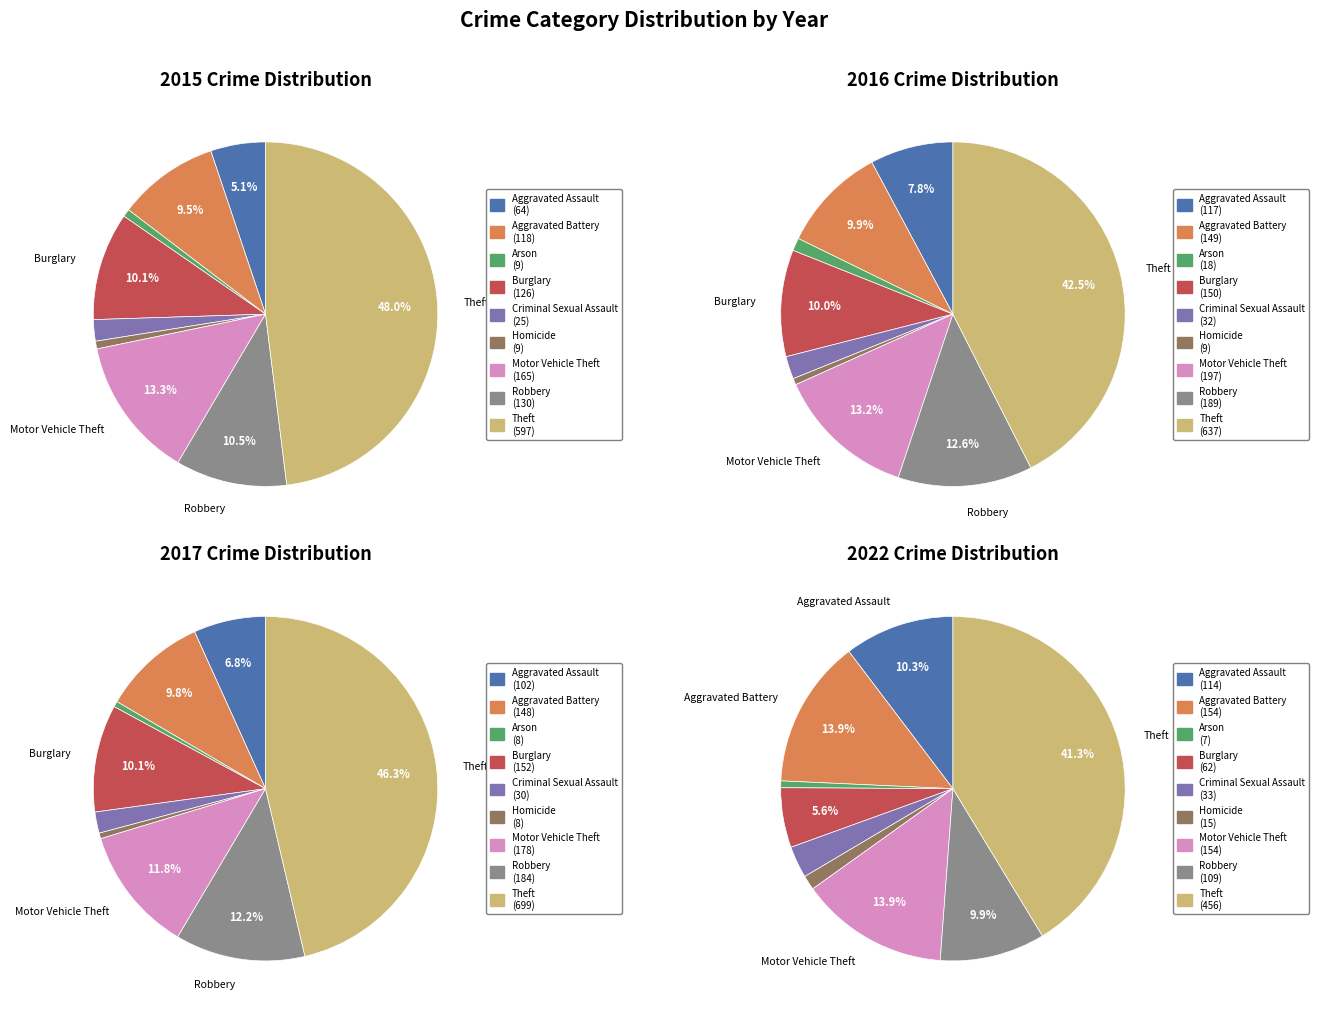

Between Criminal Sexual Assault and Arson, which is larger?

Criminal Sexual Assault